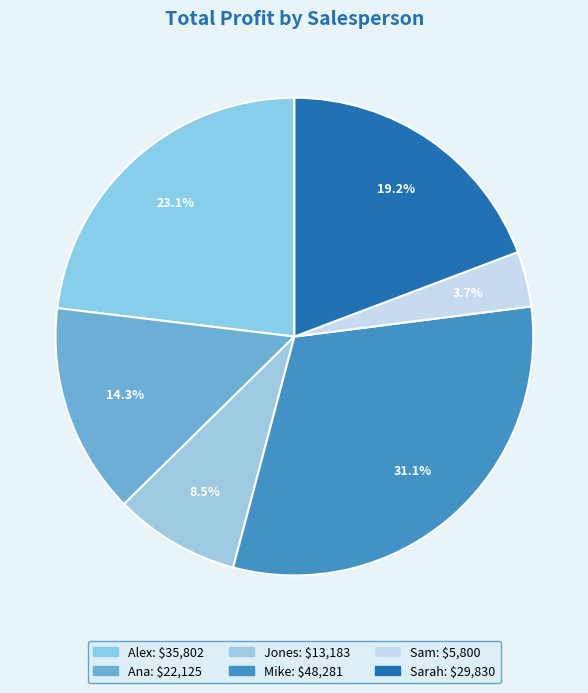

Does Mike account for over 50% of the chart?

No